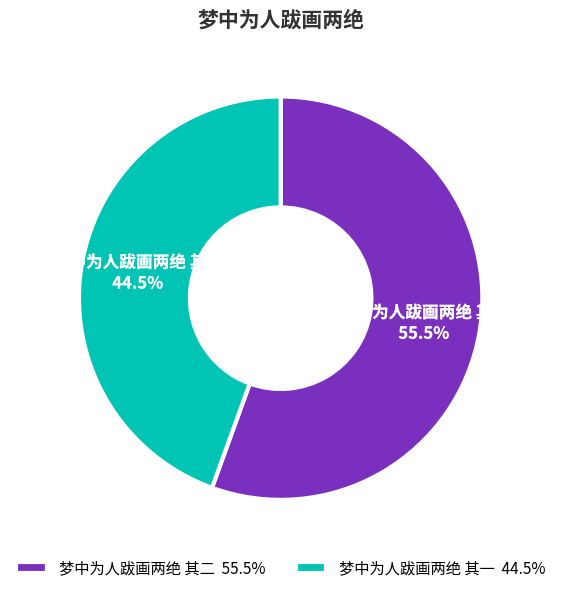

Which slice represents more than half of the pie?

梦中为人跋画两绝 其二